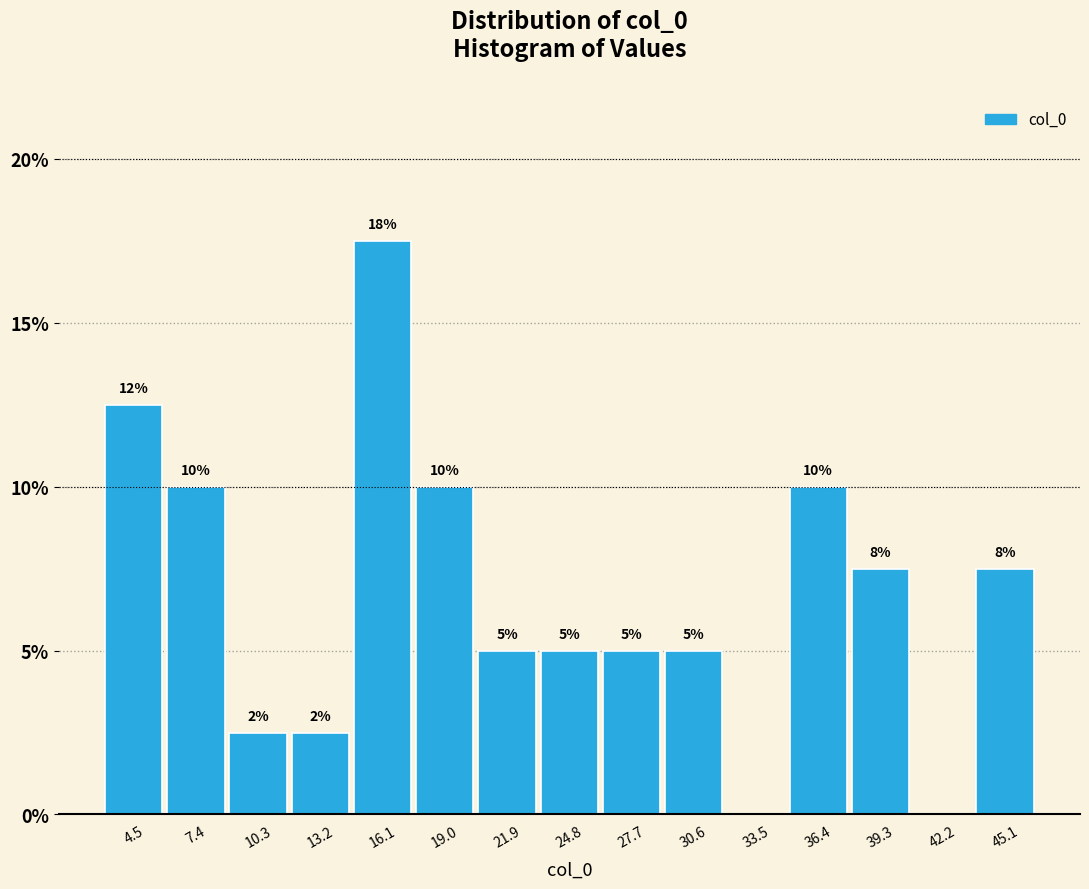

Over which range of the x-axis is the bar tallest?

14.5 to 17.5